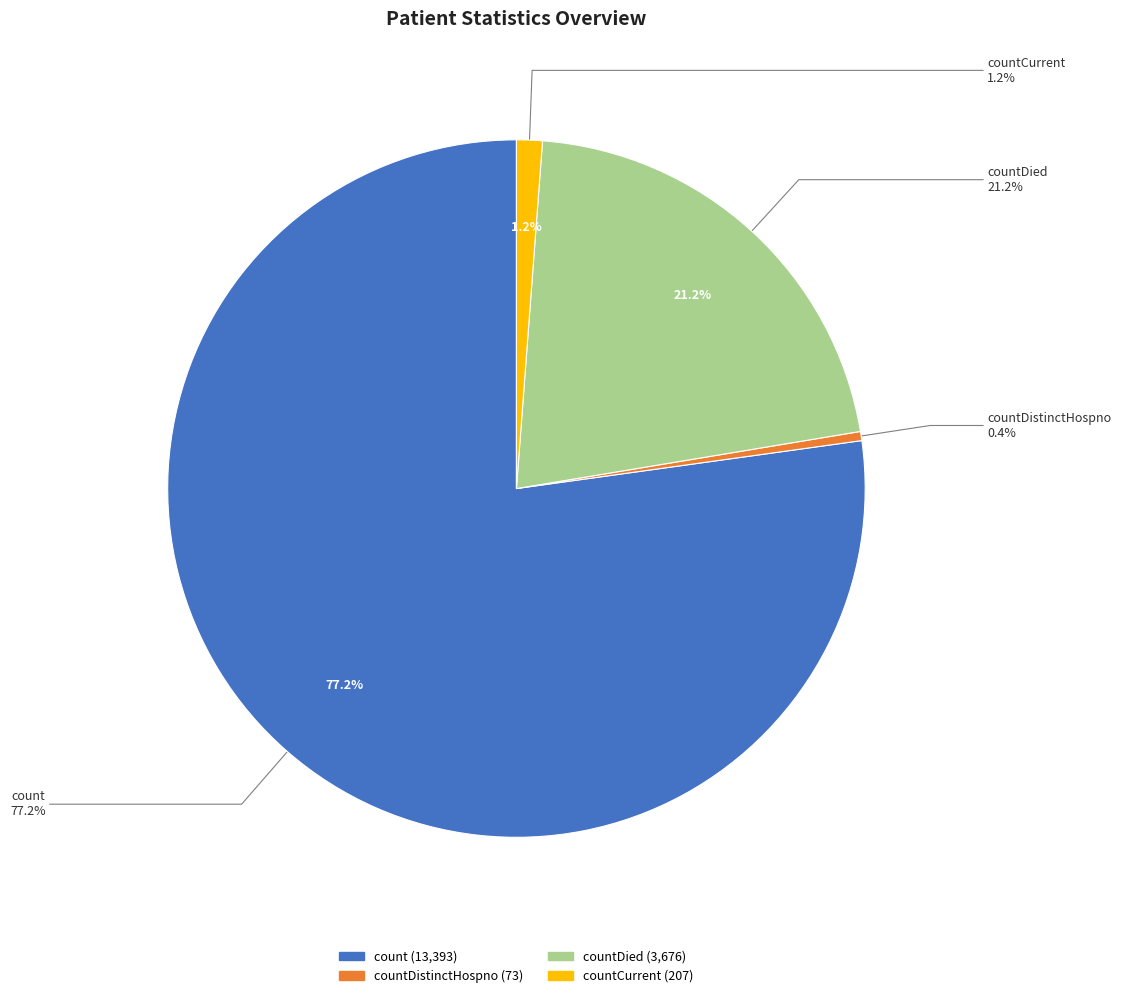

Is countCurrentSuspected the majority of the pie?

No